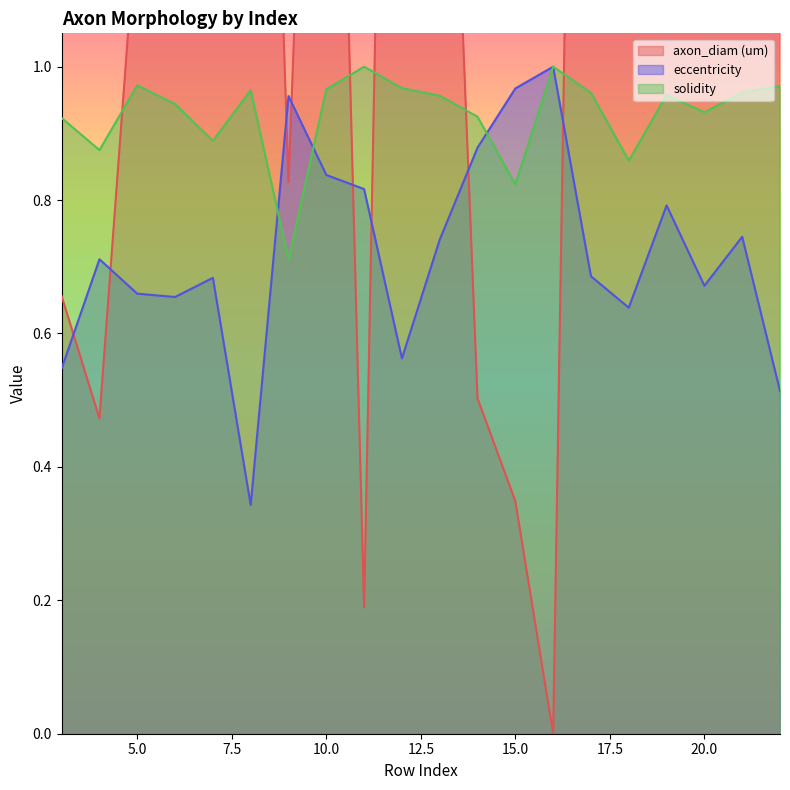

True or false: solidity has more than 1 points higher than both neighbors.

True